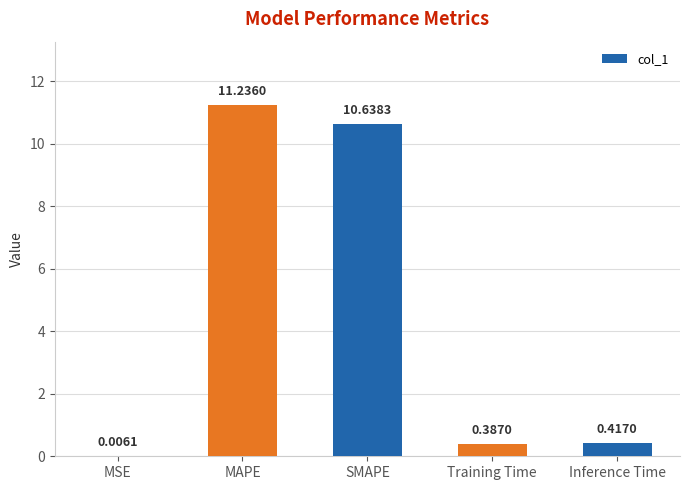

Which category has the highest value across all series?

MAPE